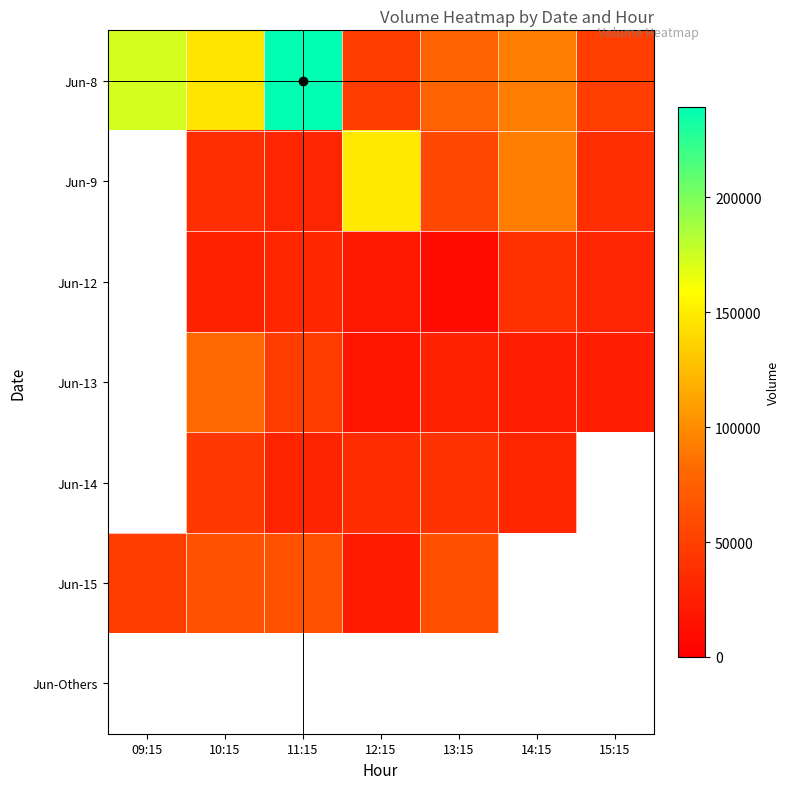

Is it true that Jun-15 equals 20034.7 at 09:15?

False